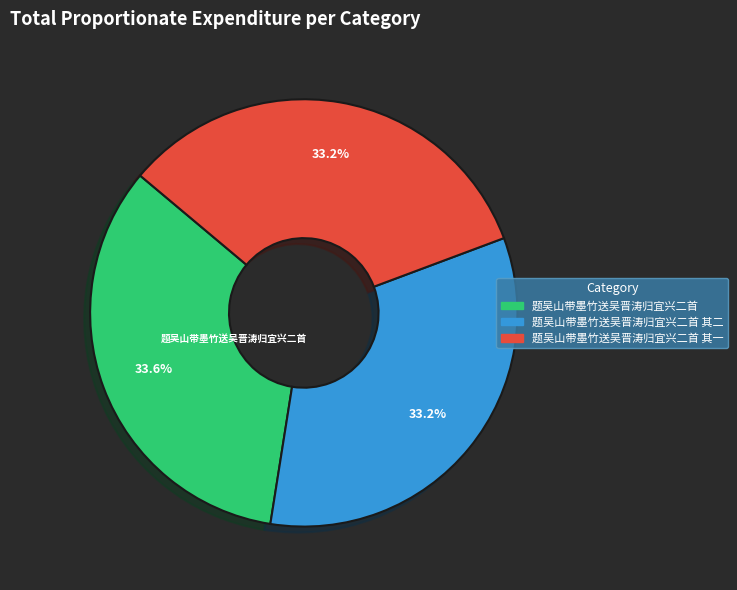

Is there any slice that represents more than half of the pie?

No